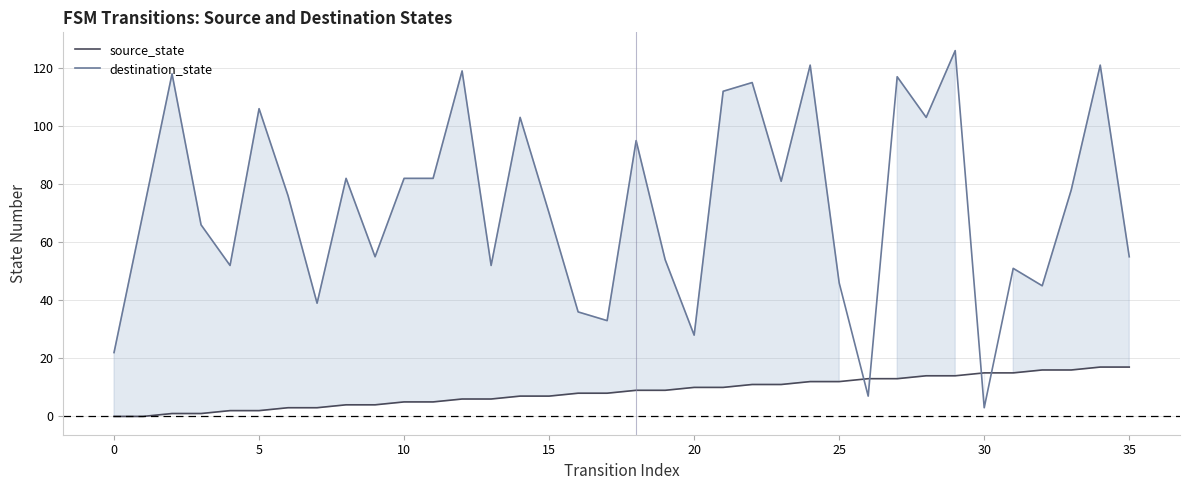

Is it true that source_state equals 9 at 0?

False